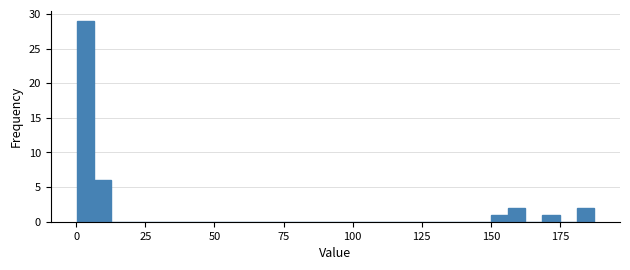

Read against the x-axis, roughly where is the centre of the tallest bar?

5